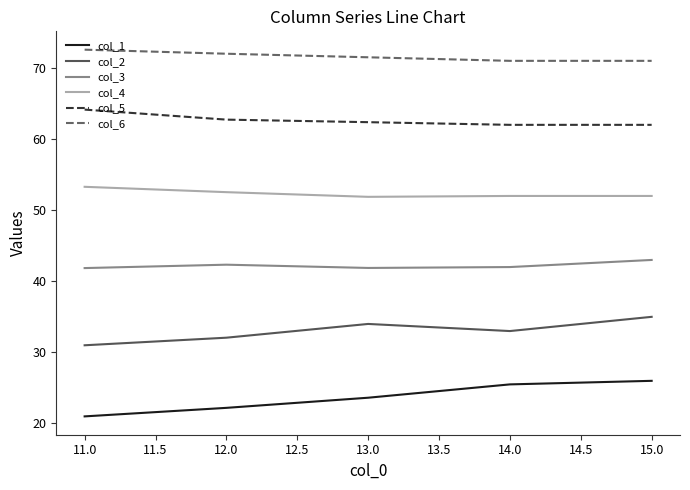

What is the difference between the col_2 values at 11.0 and 14.0?

2.0